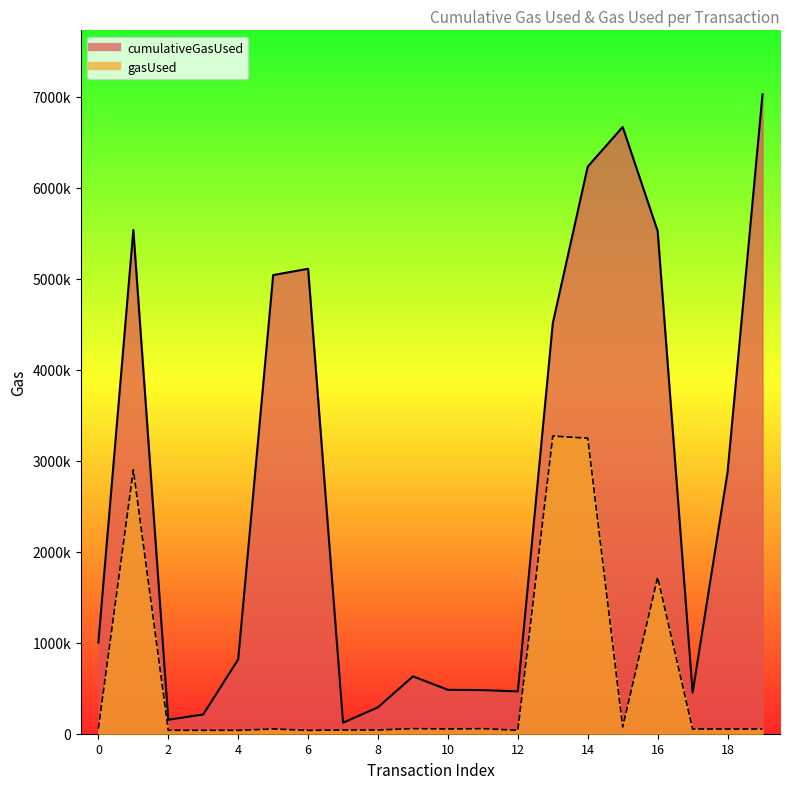

True or false: cumulativeGasUsed has a value of 5523038 at 16.

True